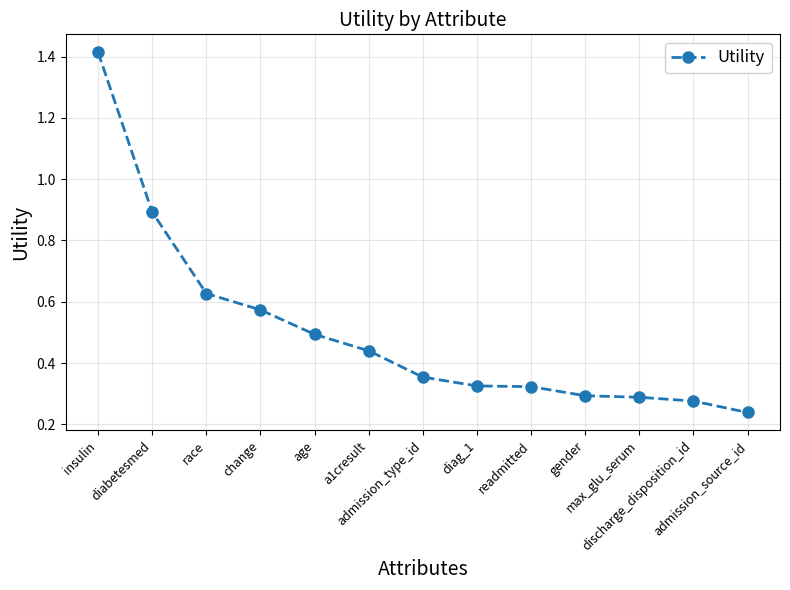

What is the label of the 3rd point from the left?

race